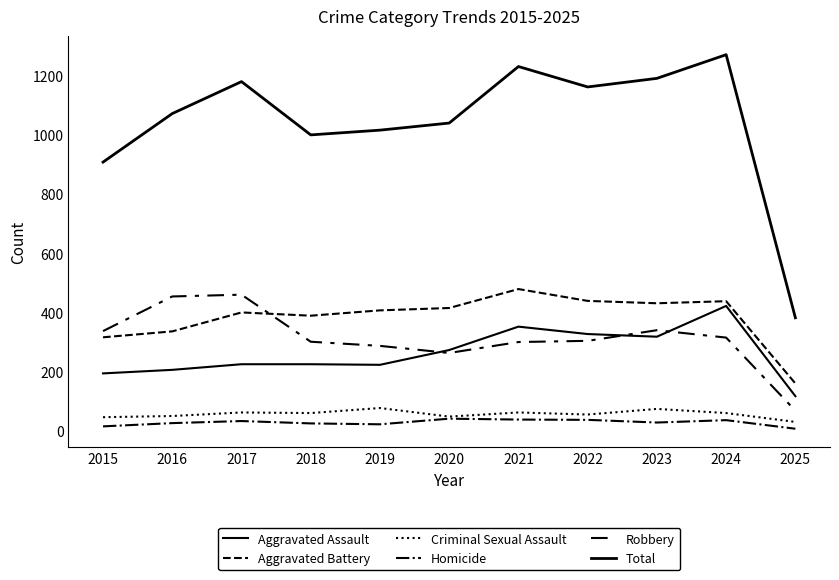

How many categories are shown in the chart?

11